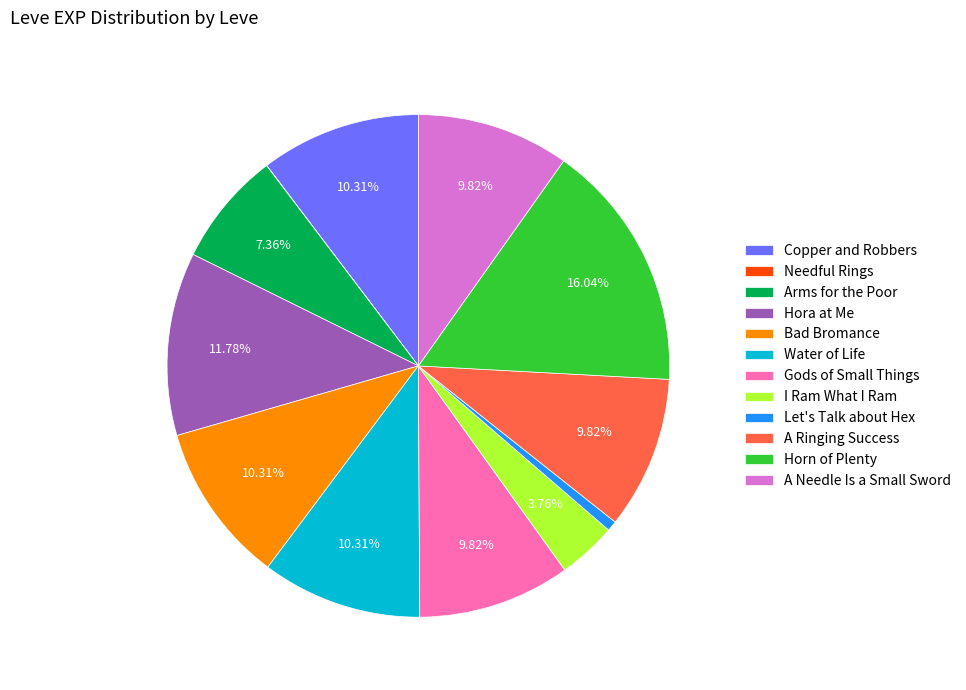

To the nearest percent, what percentage of the pie is Arms for the Poor?

7%